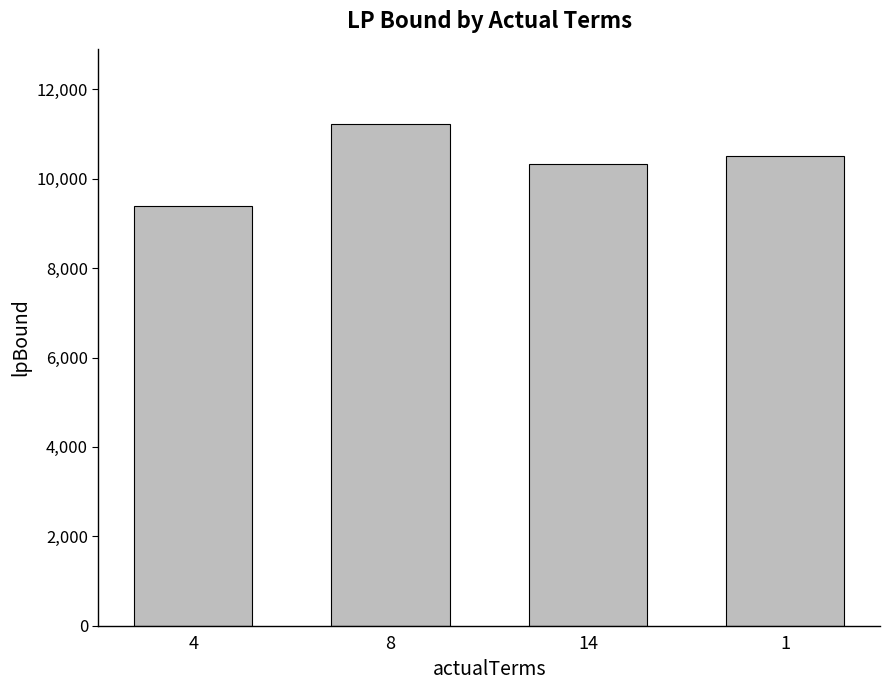

What is the difference between the maximum and minimum values?

1835.2